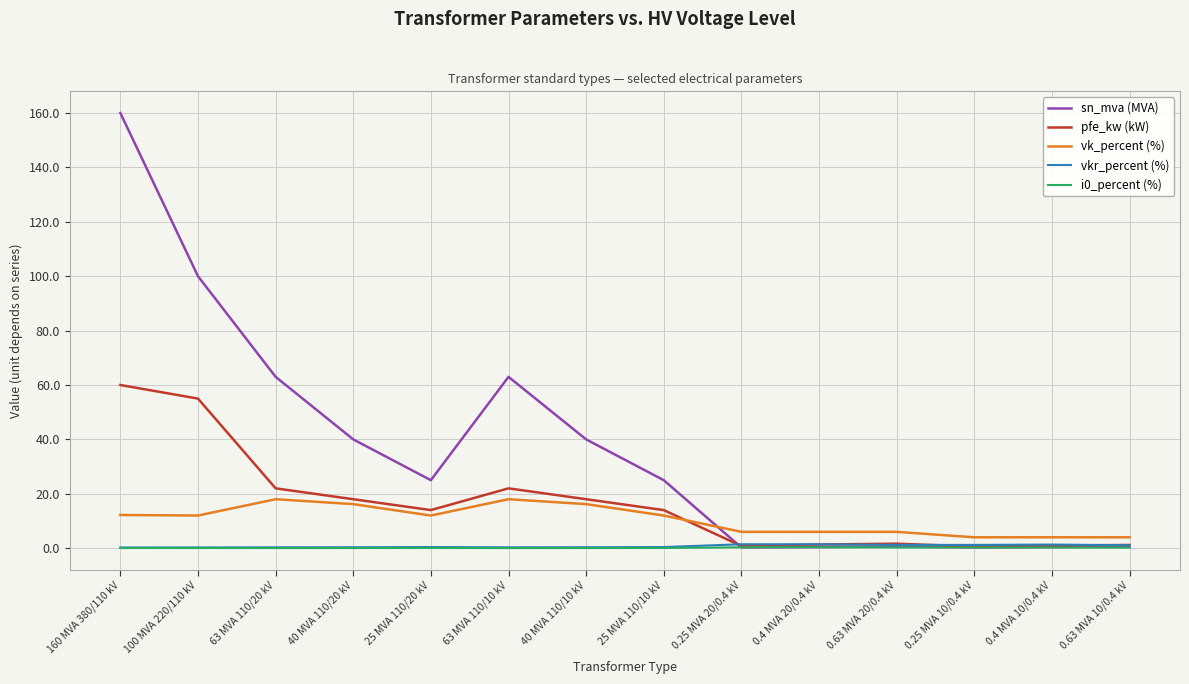

Is it true that sn_mva (MVA) equals 40.0 at 40 MVA 110/20 kV?

True